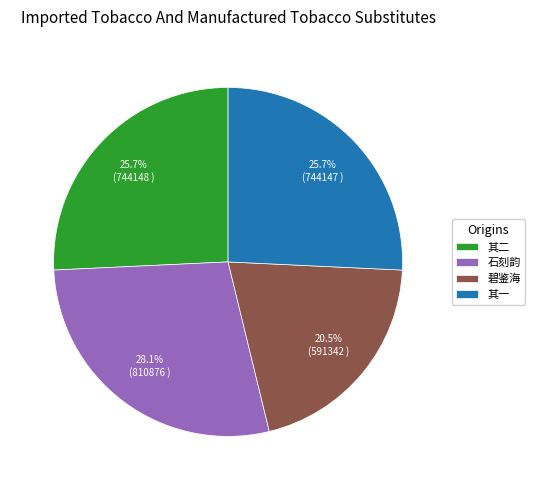

Which category has the biggest portion of the pie?

石刻韵